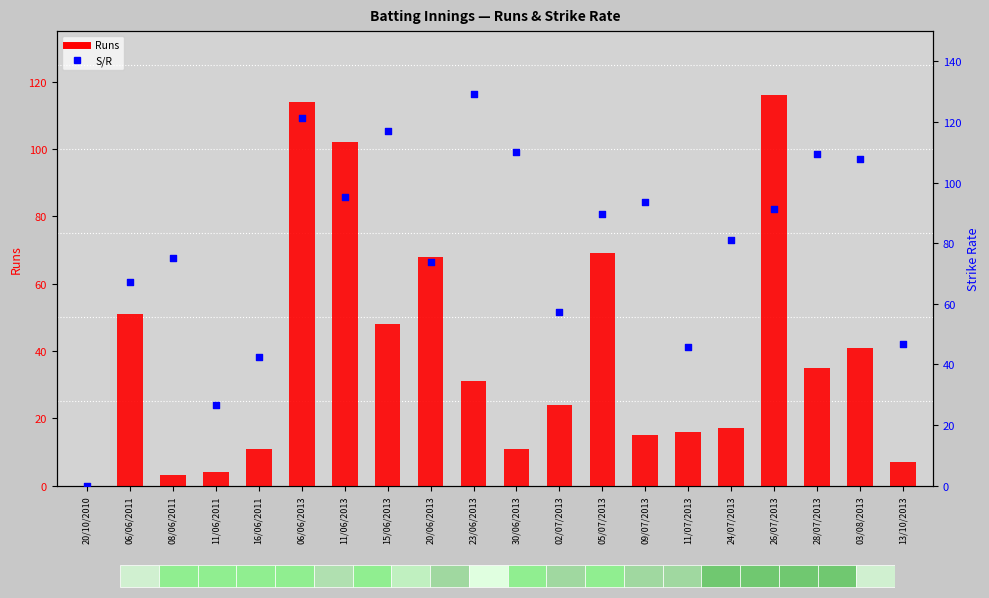

At which category is the sum across all series the highest?

06/06/2013